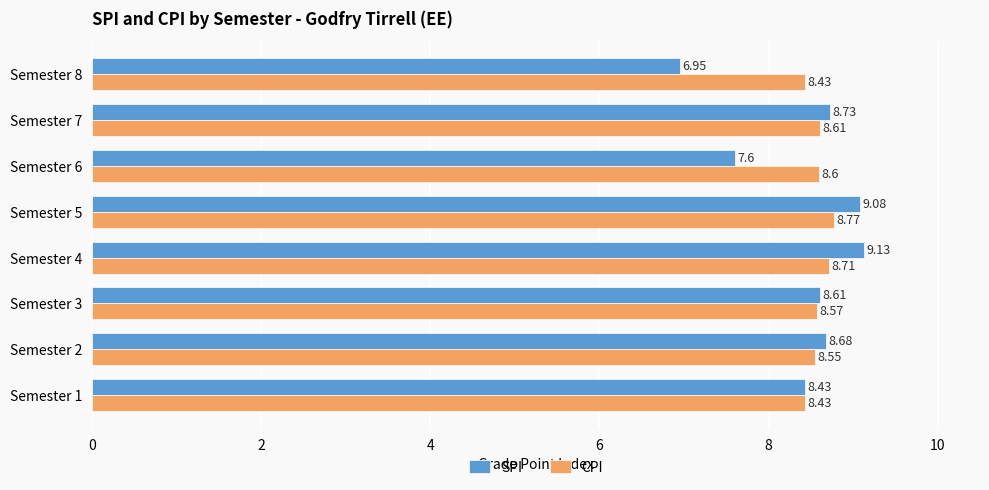

Rank the categories by SPI value from lowest to highest.

Semester 8, Semester 6, Semester 1, Semester 3, Semester 2, Semester 7, Semester 5, Semester 4